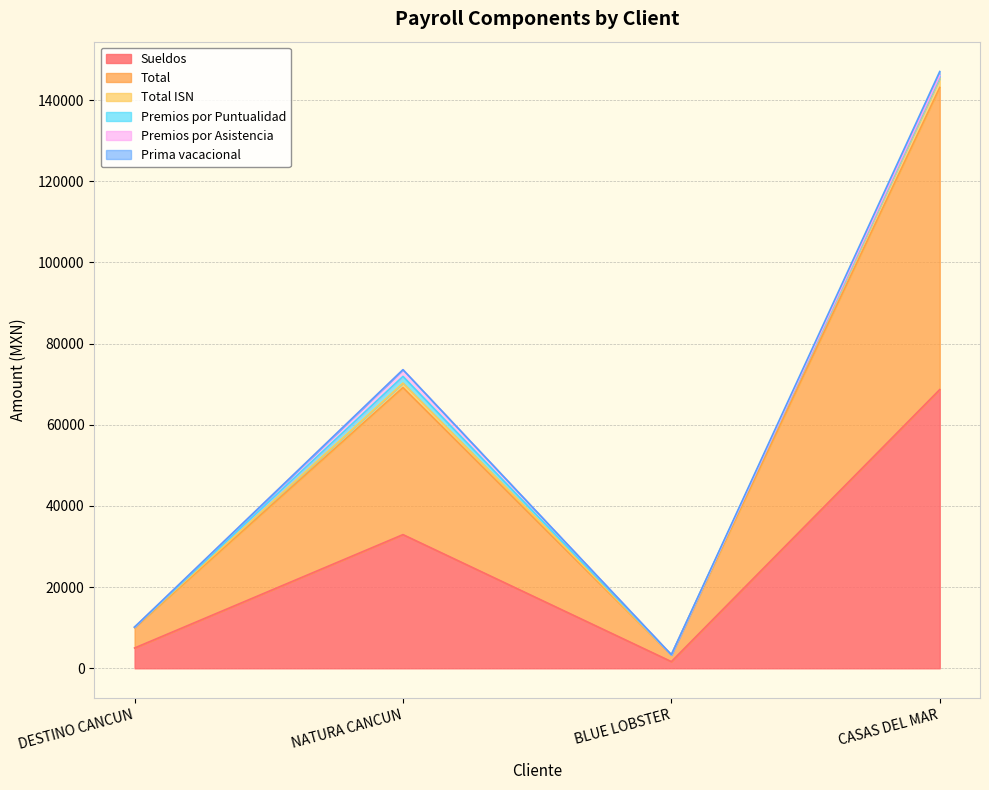

Between BLUE LOBSTER and NATURA CANCUN, which is larger?

NATURA CANCUN